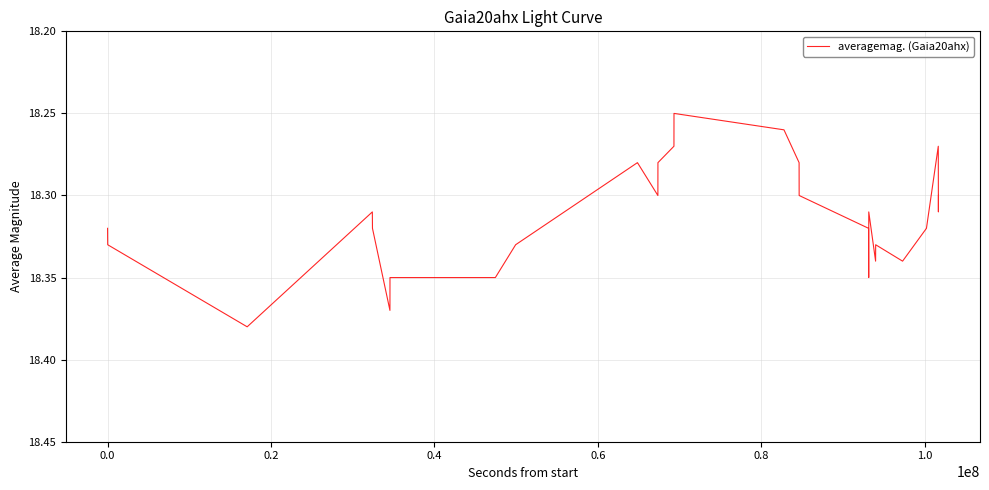

What is the average value?

18.3